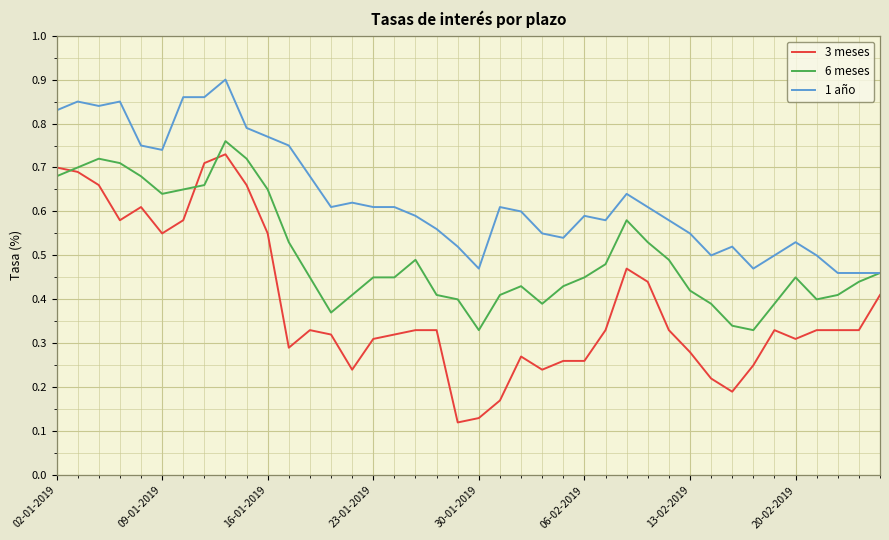

List the series in order of their peak value, highest first.

1 año, 6 meses, 3 meses